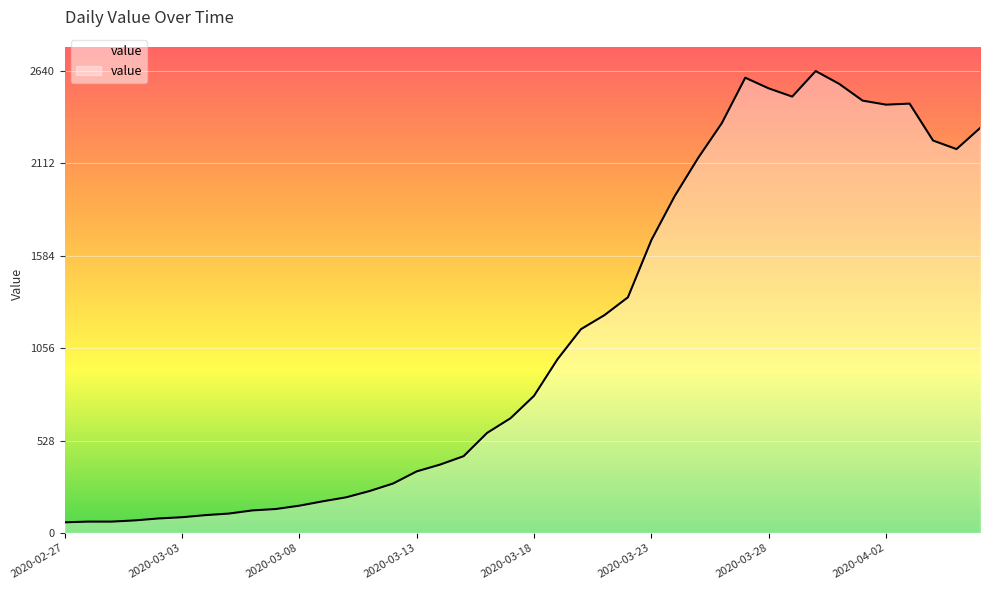

Read the value at 2020-03-17, to the nearest 100.

700